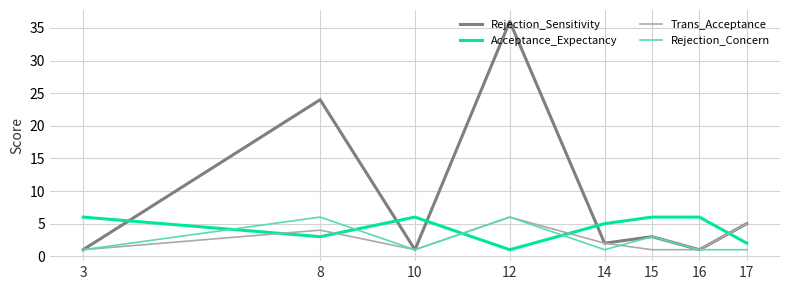

What is the difference between the maximum and minimum values in the Acceptance_Expectancy series?

5